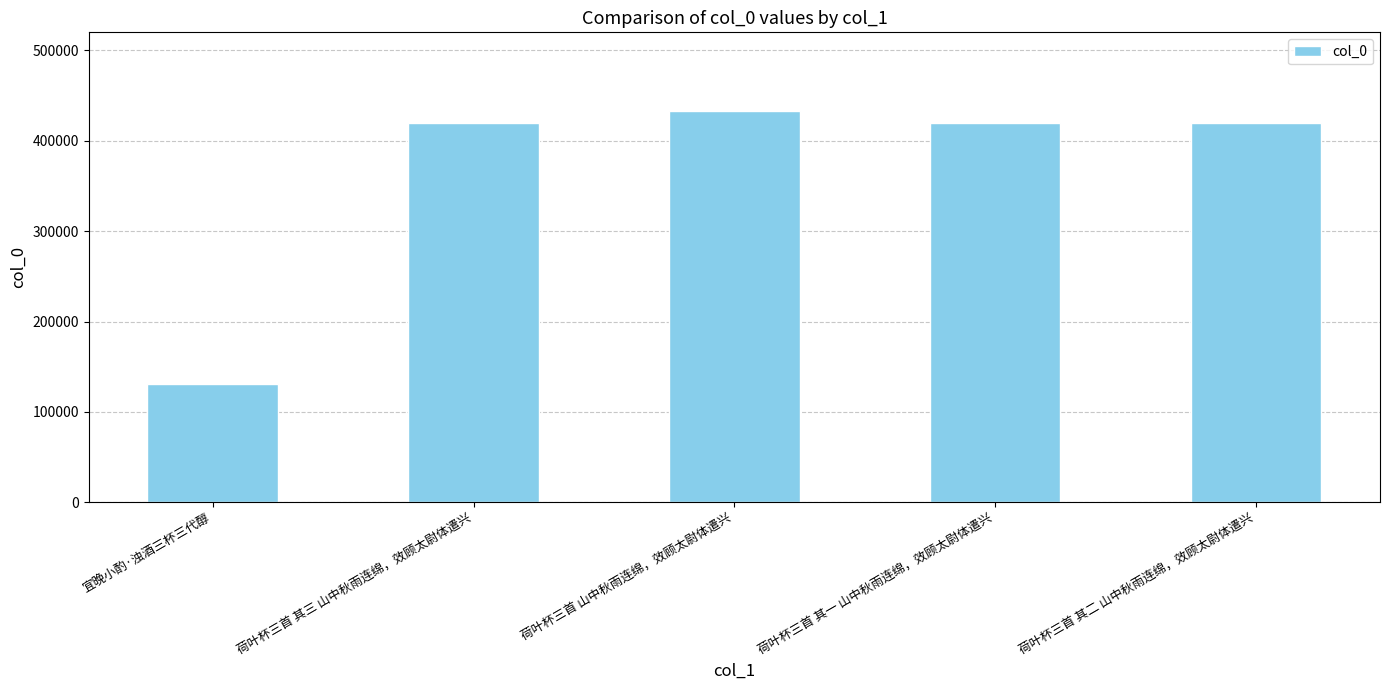

True or false: the data shows 698759 at 荷叶杯三首 其三 山中秋雨连绵，效顾太尉体遣兴.

False